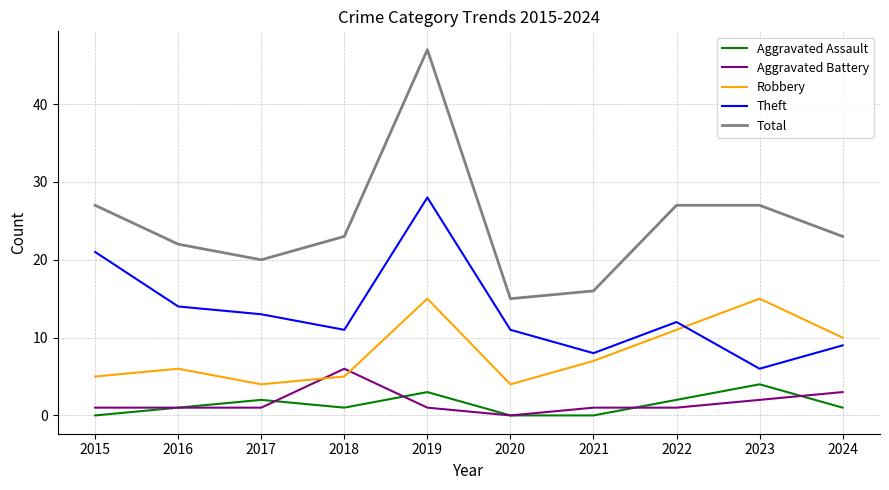

Is the value of Theft at 2018 greater than the value of Aggravated Battery at 2017?

Yes